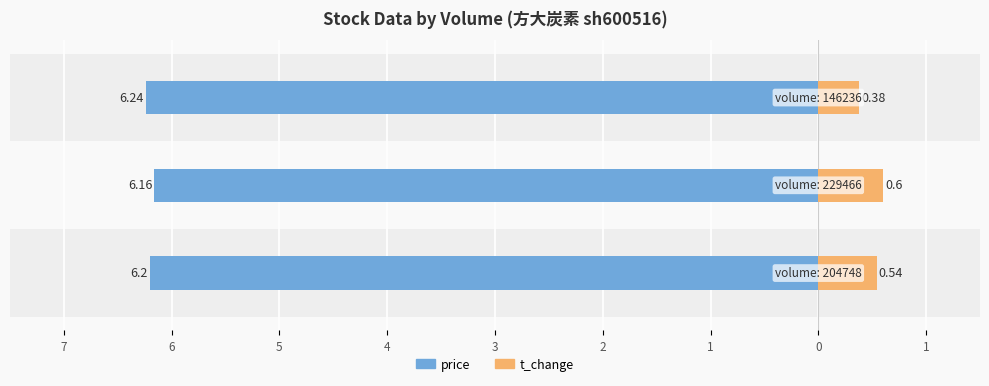

What is the sum of all t_change values?

1.5